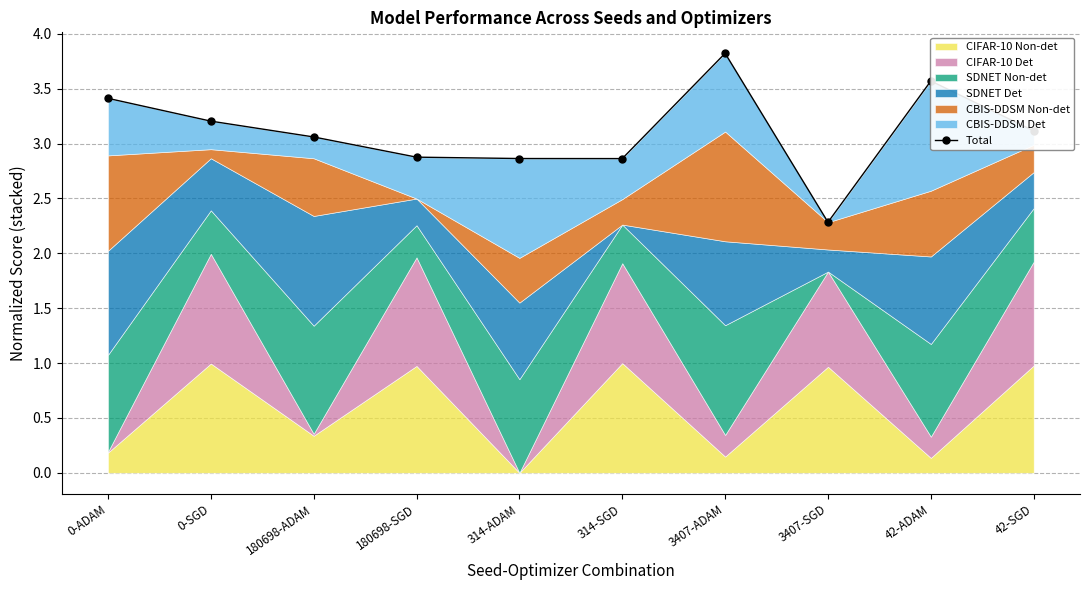

What is the average value?

3.1